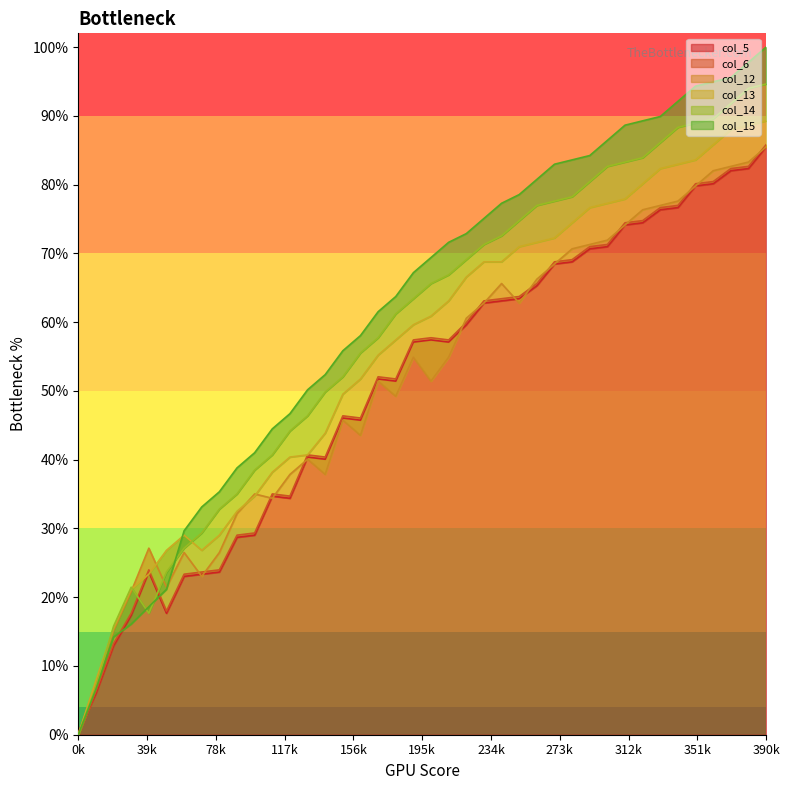

How many lines are shown in the chart?

6